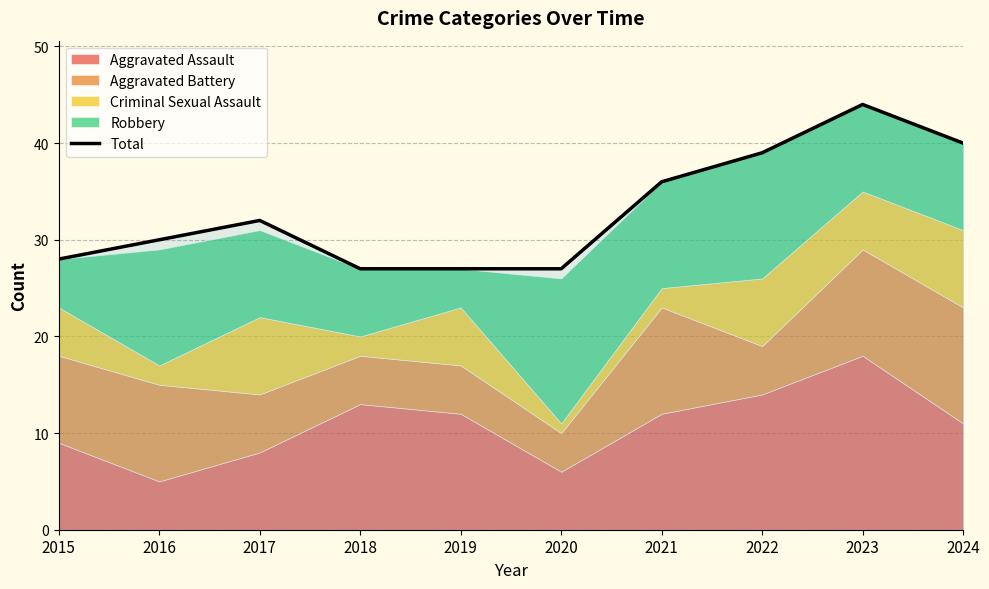

Rank the categories by value from lowest to highest.

2018, 2019, 2020, 2015, 2016, 2017, 2021, 2022, 2024, 2023